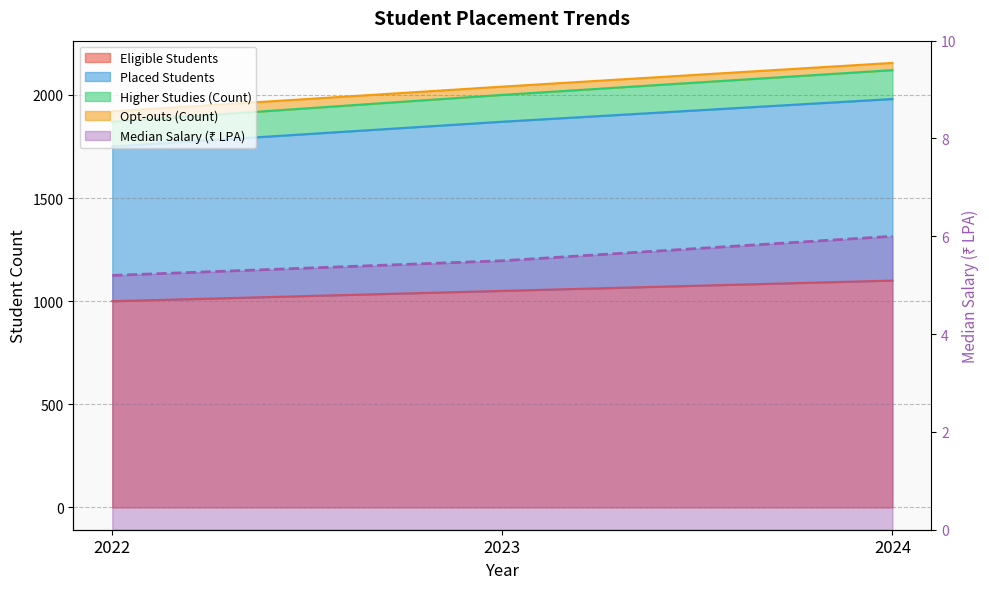

Is the value of Eligible Students at 2023 greater than the value of Opt-outs (Count) at 2023?

No